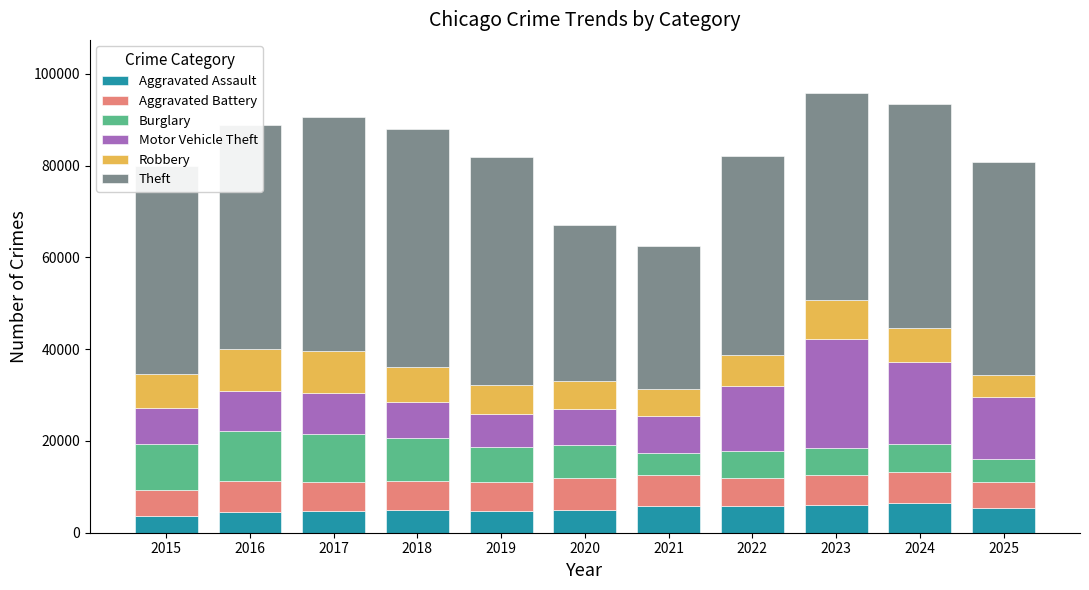

What is the total value across all series at 2015?

79941